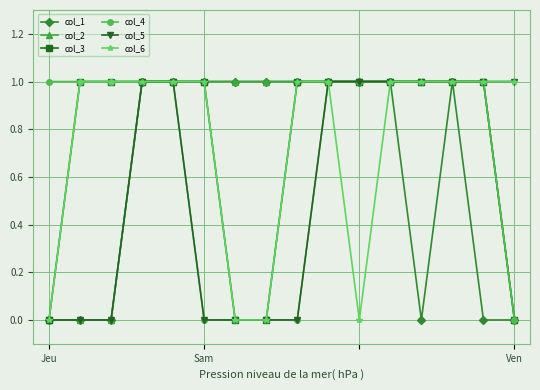

How many categories are shown in the chart?

16